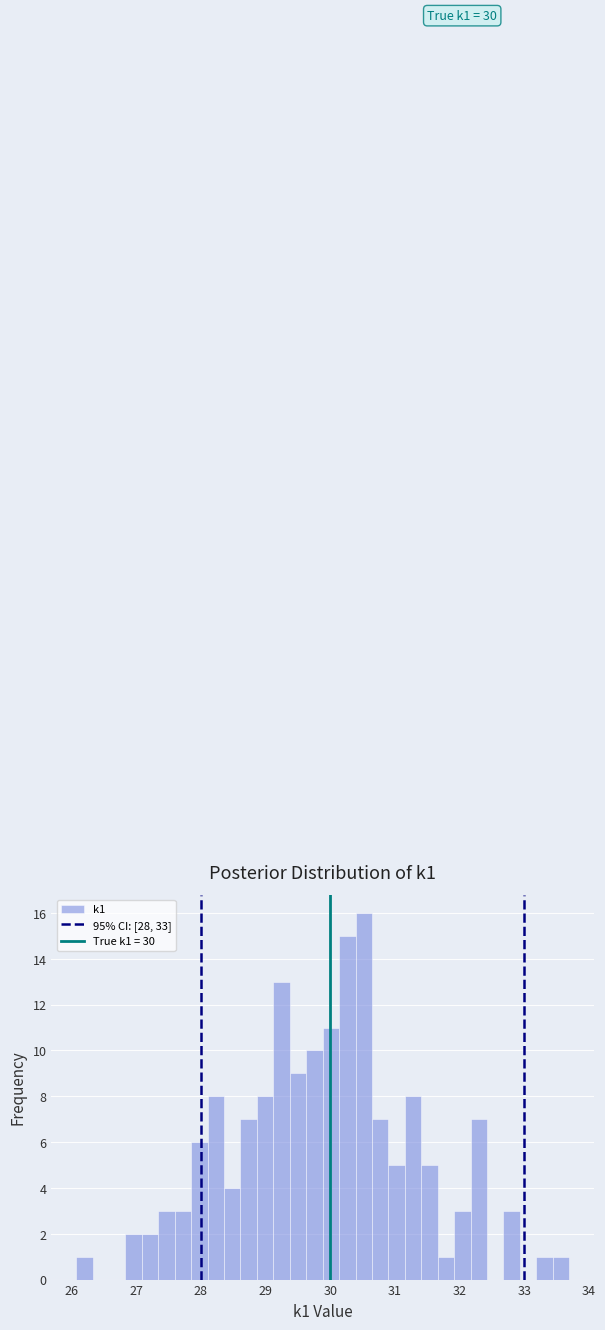

Read against the x-axis, roughly where is the centre of the tallest bar?

30.5